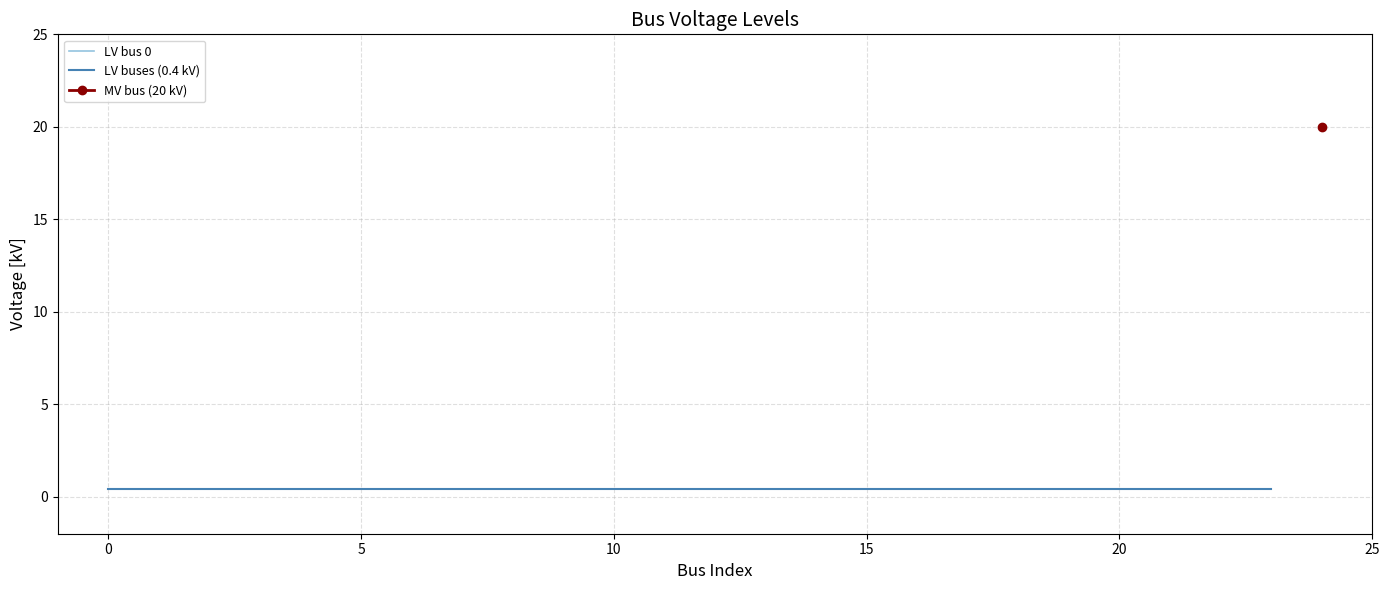

True or false: there are more than 2 points higher than both neighbors.

False